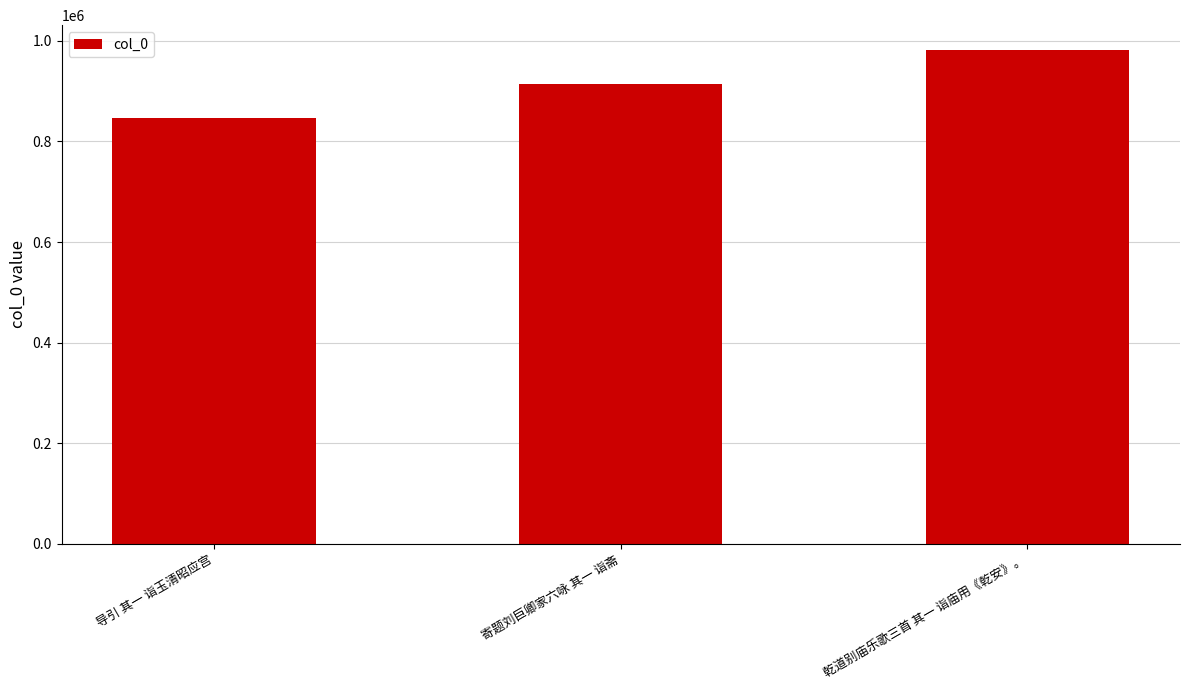

List the labels in order of value, smallest first.

导引 其一 诣玉清昭应宫, 寄题刘巨卿家六咏 其一 诣斋, 乾道别庙乐歌三首 其一 诣庙用《乾安》。